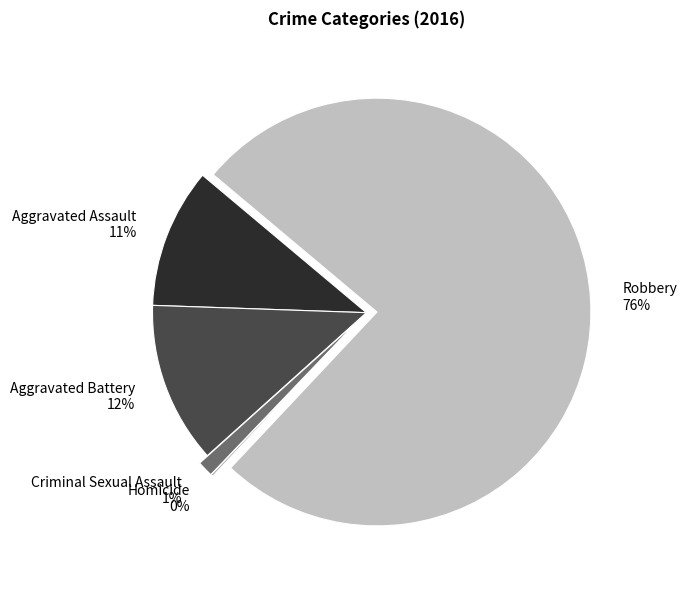

Do Criminal Sexual Assault and Aggravated Battery together represent more than half of the pie?

No